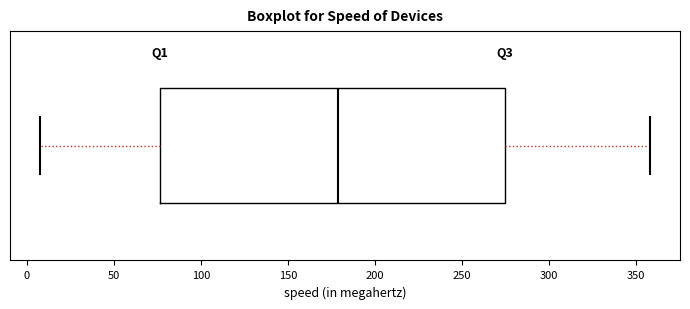

Where is the right edge of the box on the x-axis? The values are not printed on the chart, so give them approximately, as read against the axis.

275